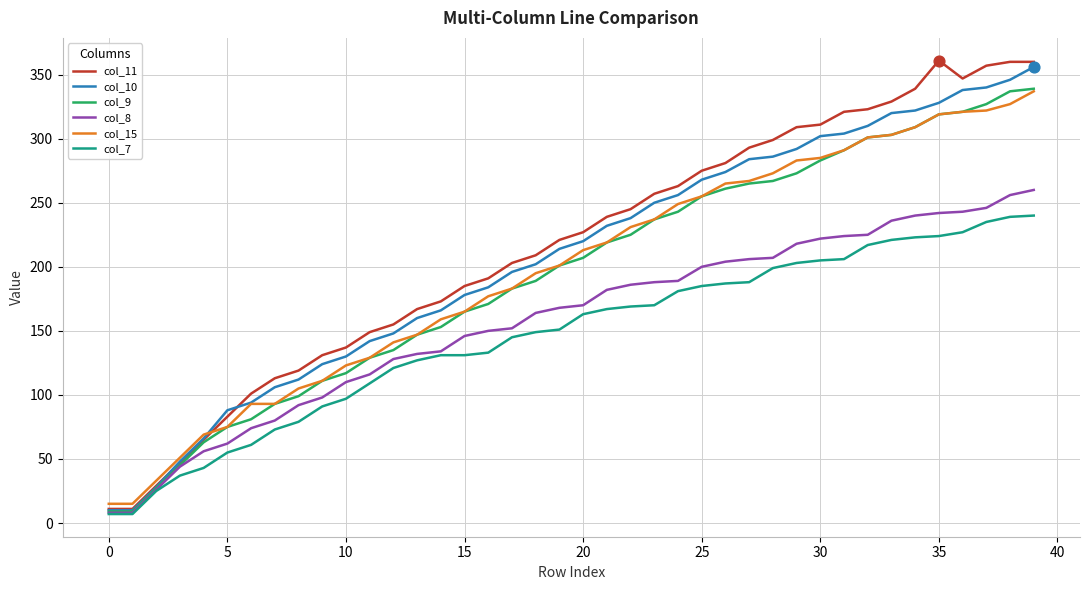

What is the maximum value shown in the chart?

361